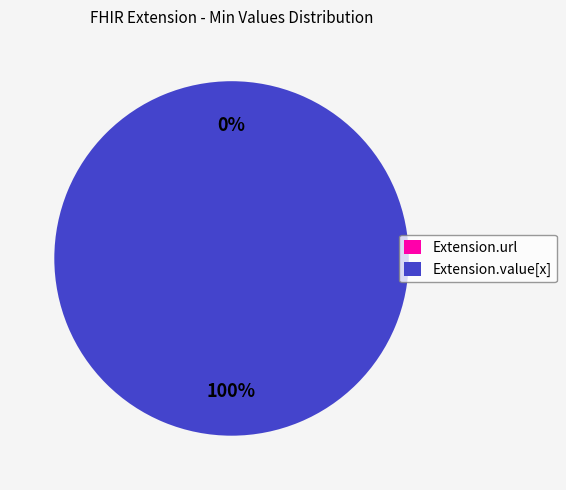

Count the number of slices in the pie.

2